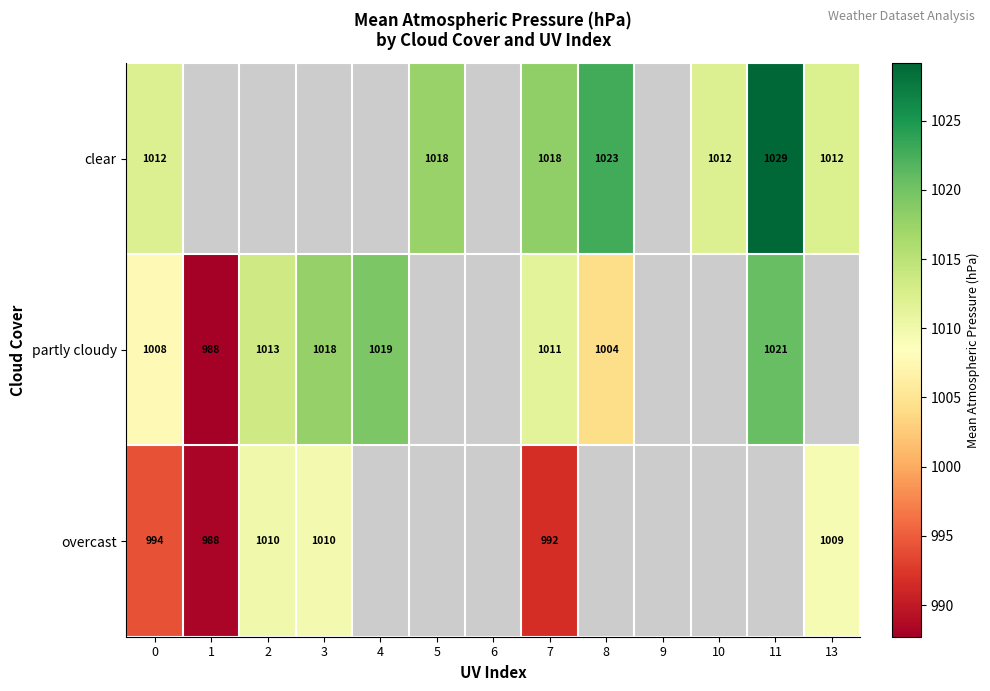

What is the difference between the highest and lowest values at 0?

18.0